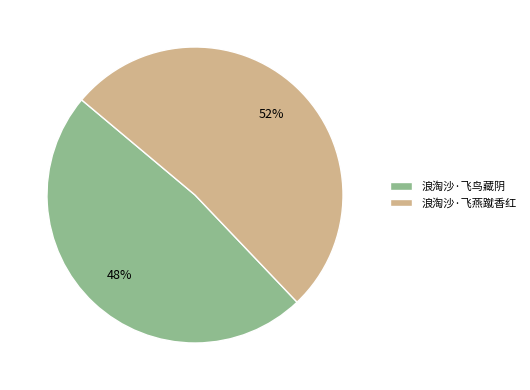

Approximately how many times larger is the value at 浪淘沙·飞鸟藏阴 compared to 浪淘沙·飞燕蹴香红?

0.9